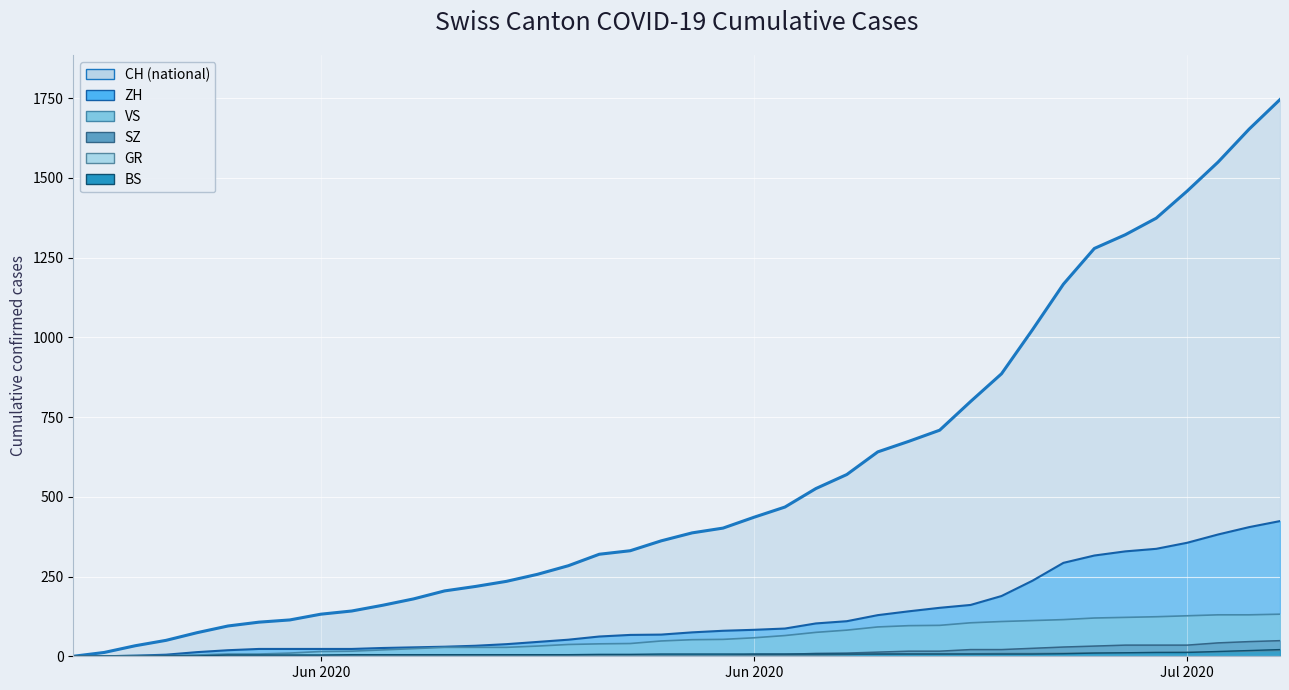

Which series has the largest range (max minus min)?

CH